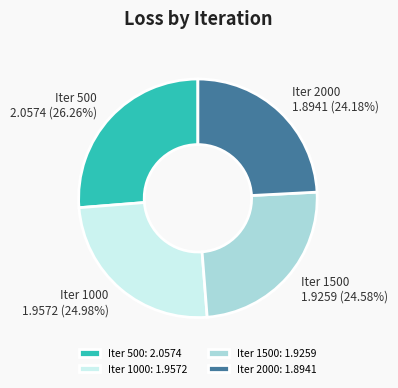

What is the ratio of the value at Iter 2000: 1.8941 to the value at Iter 1500: 1.9259?

1.0